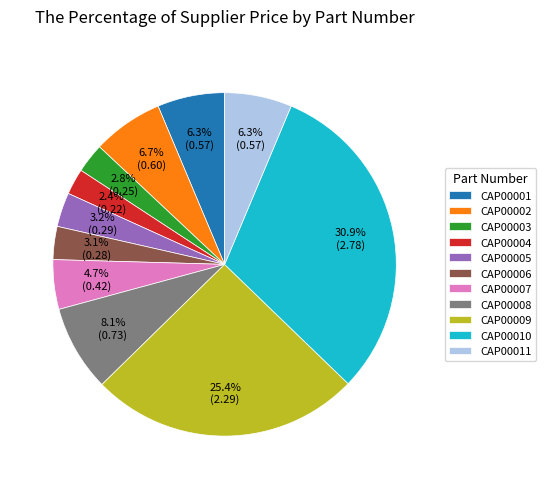

The CAP00007 slice represents 5% of the pie. True or false?

True